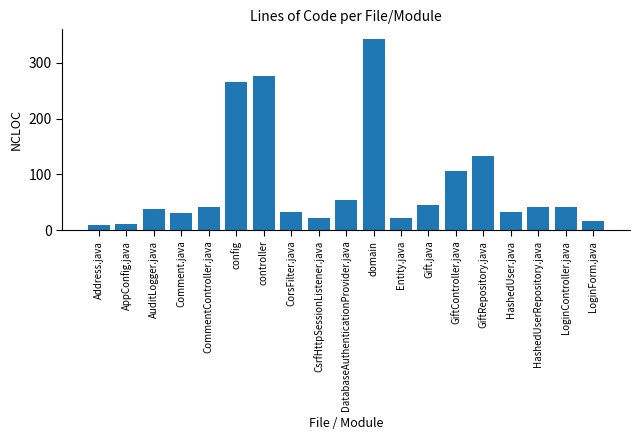

Does the chart contain any negative values?

No